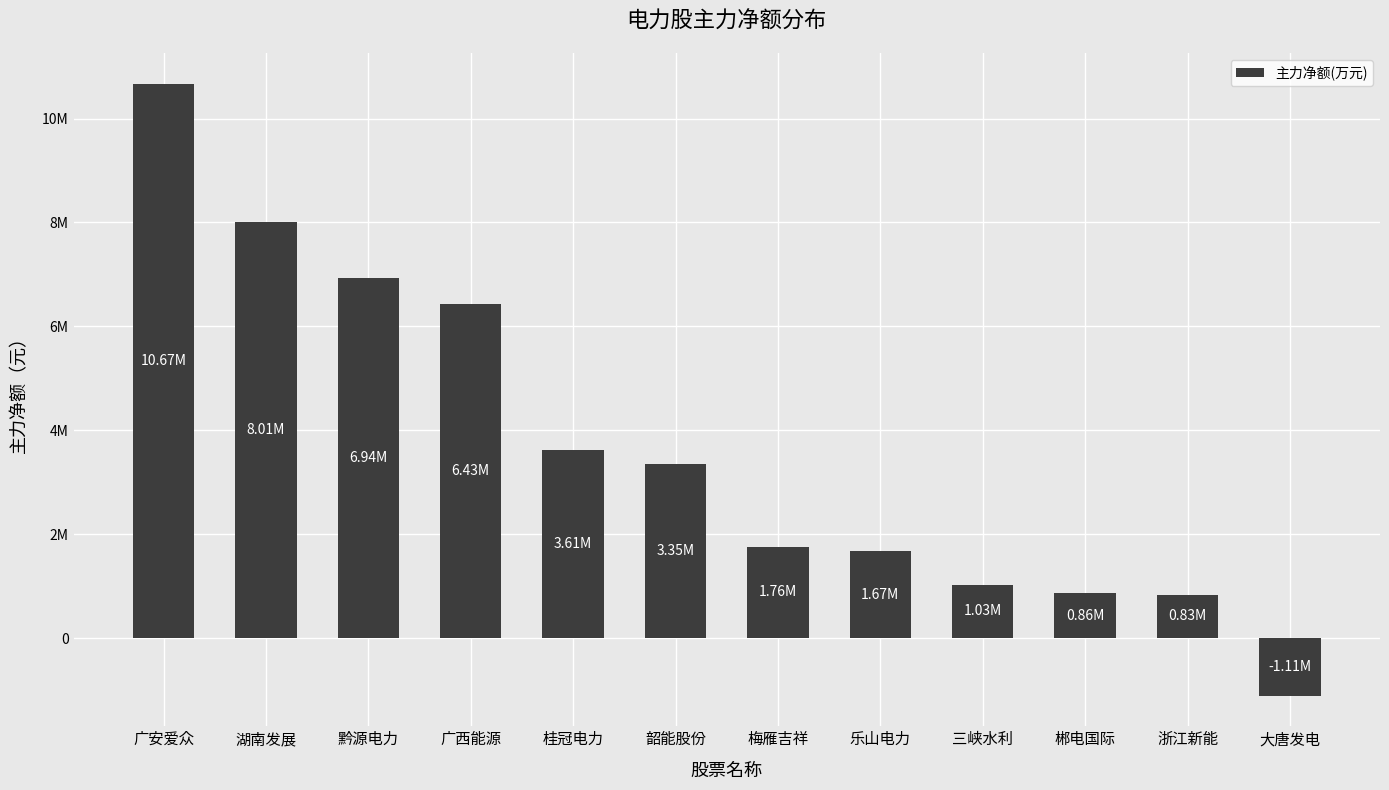

Are the bars horizontal?

No